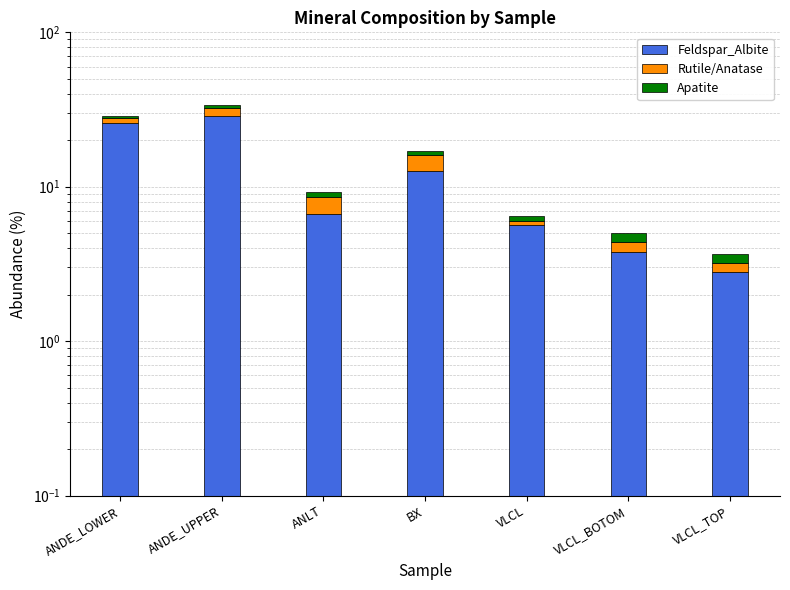

True or false: Feldspar_Albite has a value of 6.7 at ANLT.

True